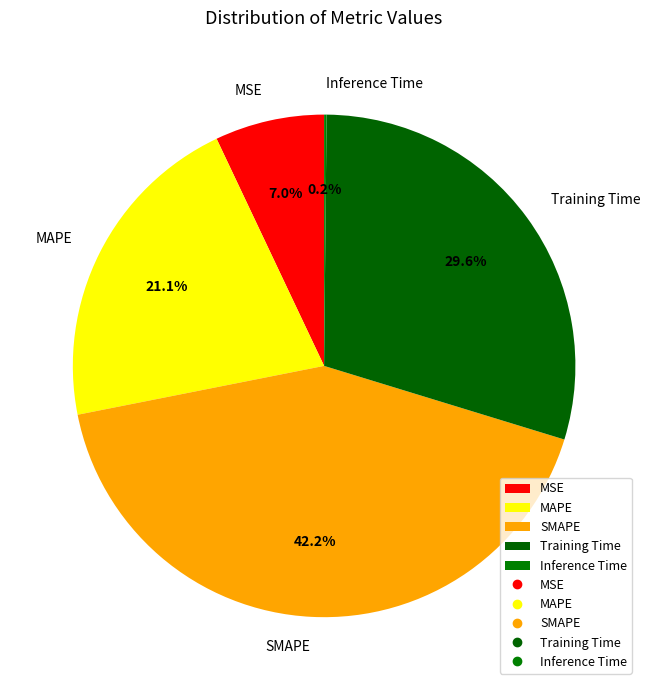

Combined, do MAPE and SMAPE account for over 50%?

Yes